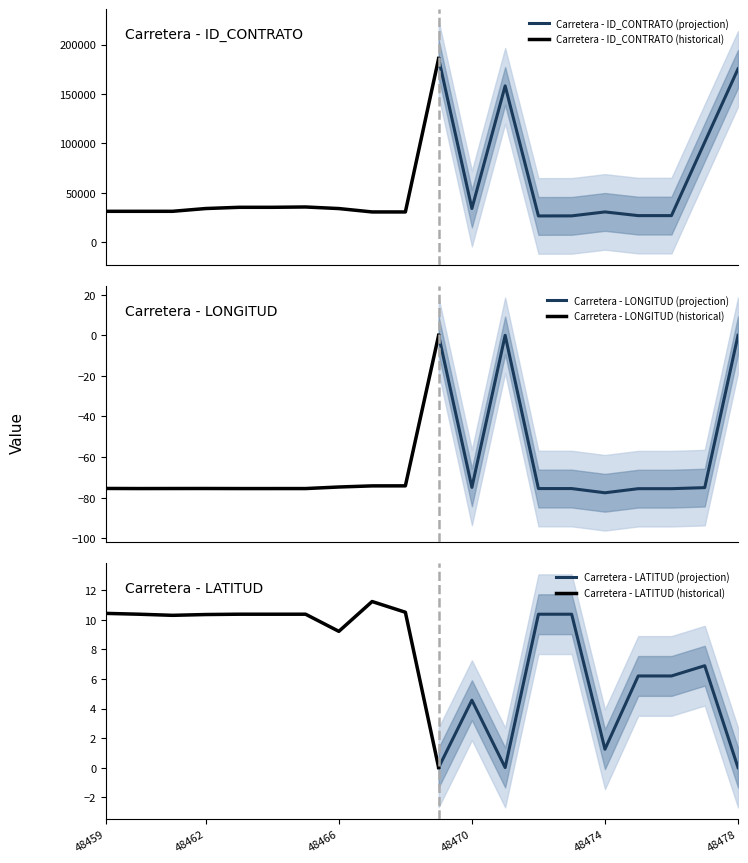

True or false: ID_CONTRATO and LONGITUD_DIRECCION cross at least once.

False